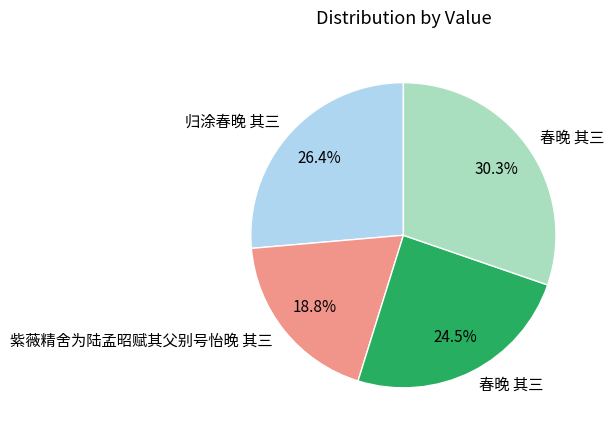

Is there any slice that represents more than half of the pie?

No